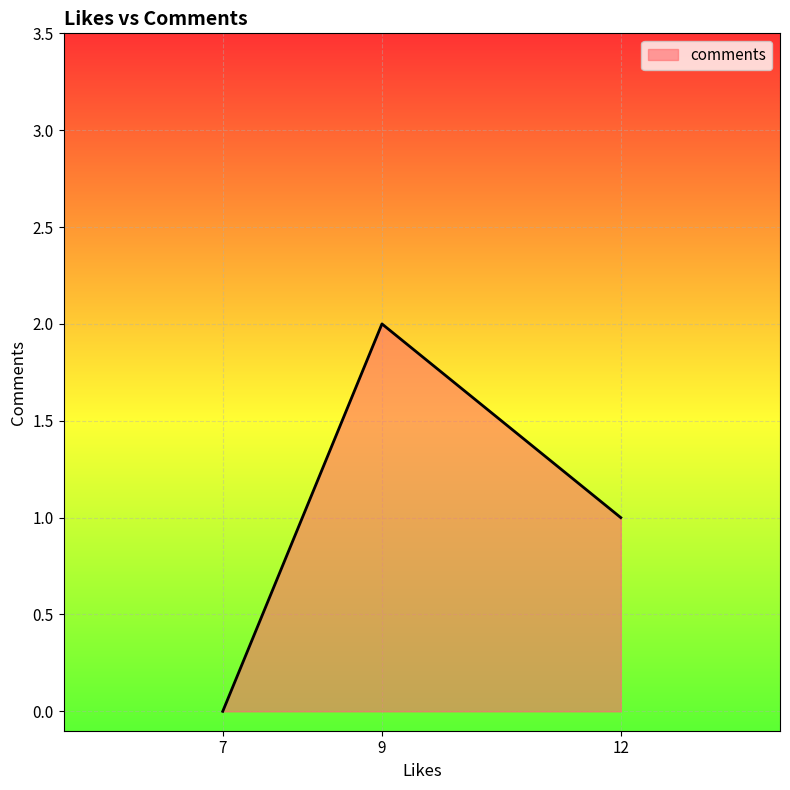

Rank the categories by value from lowest to highest.

7, 12, 9